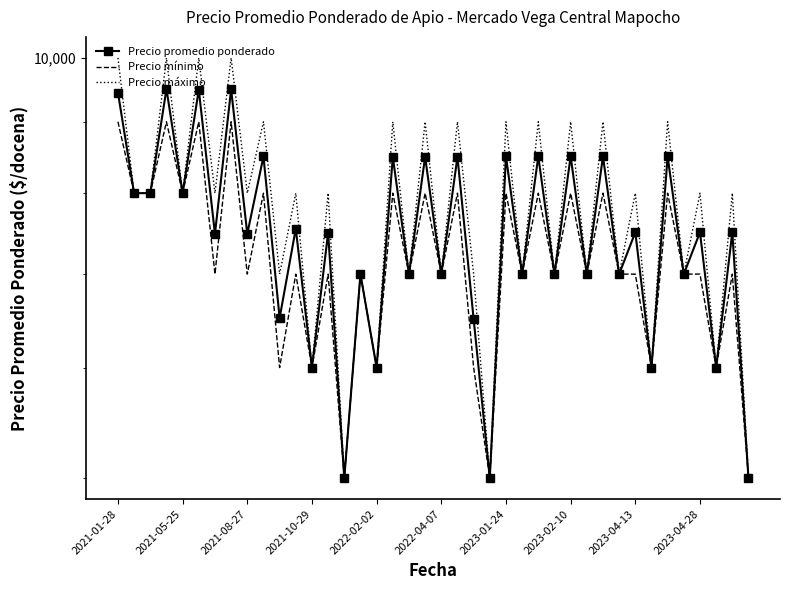

What is the total value across all series at 2023-02-10?

28495